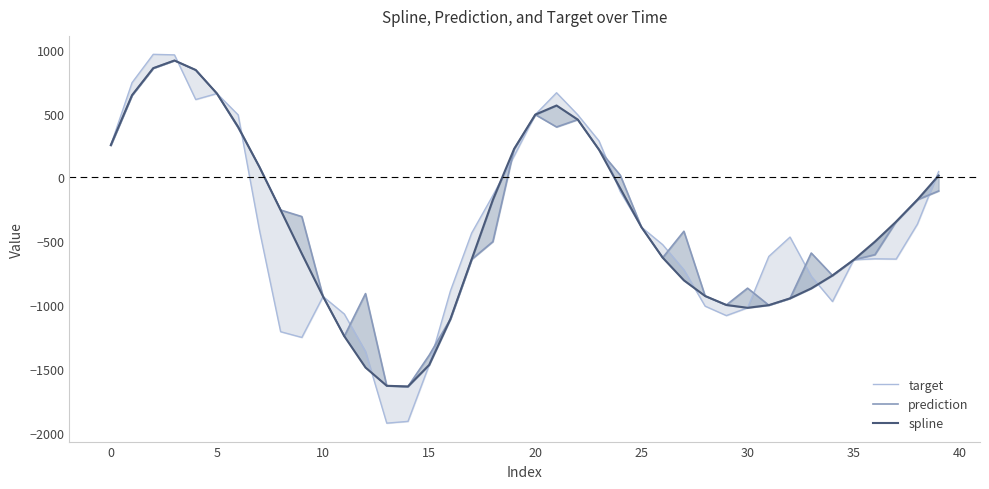

What is the value of the prediction point at the 33rd from the left?

-947.4